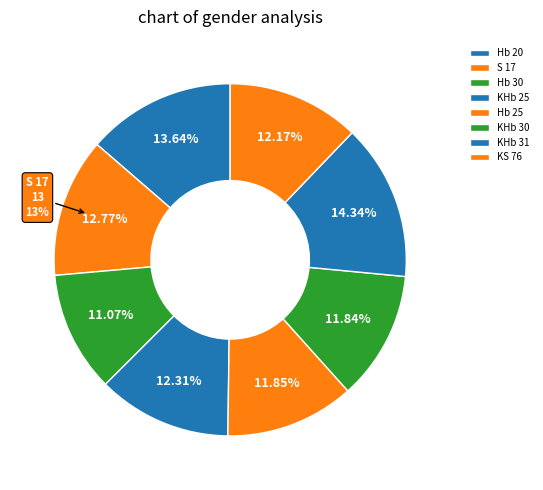

What is the change in value from KHb 30 to KS 76?

+0.3